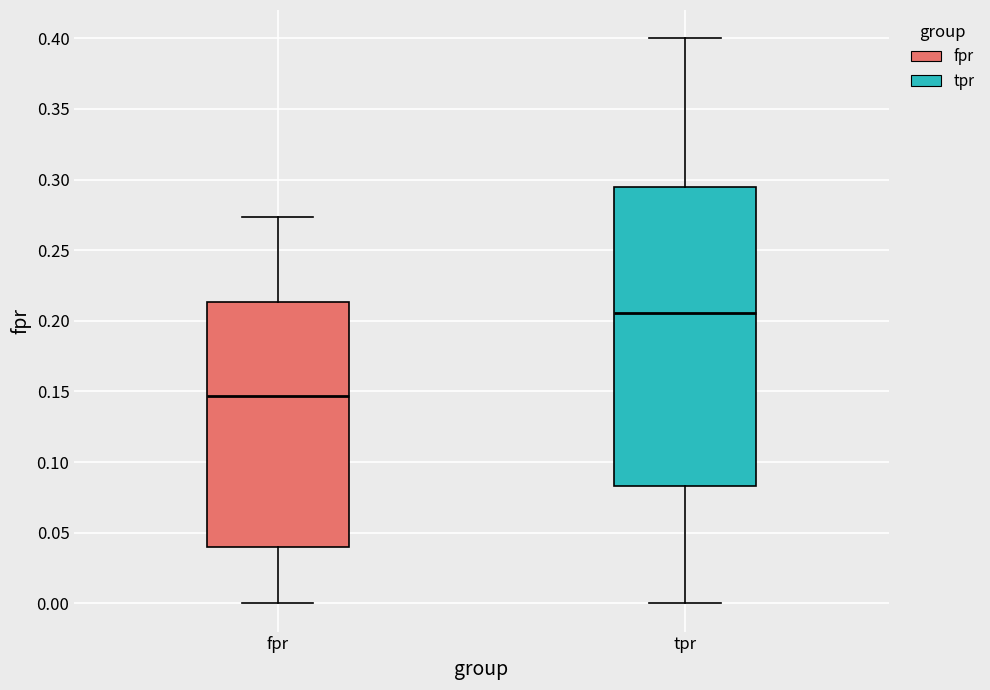

Which box has the lowest median line?

fpr